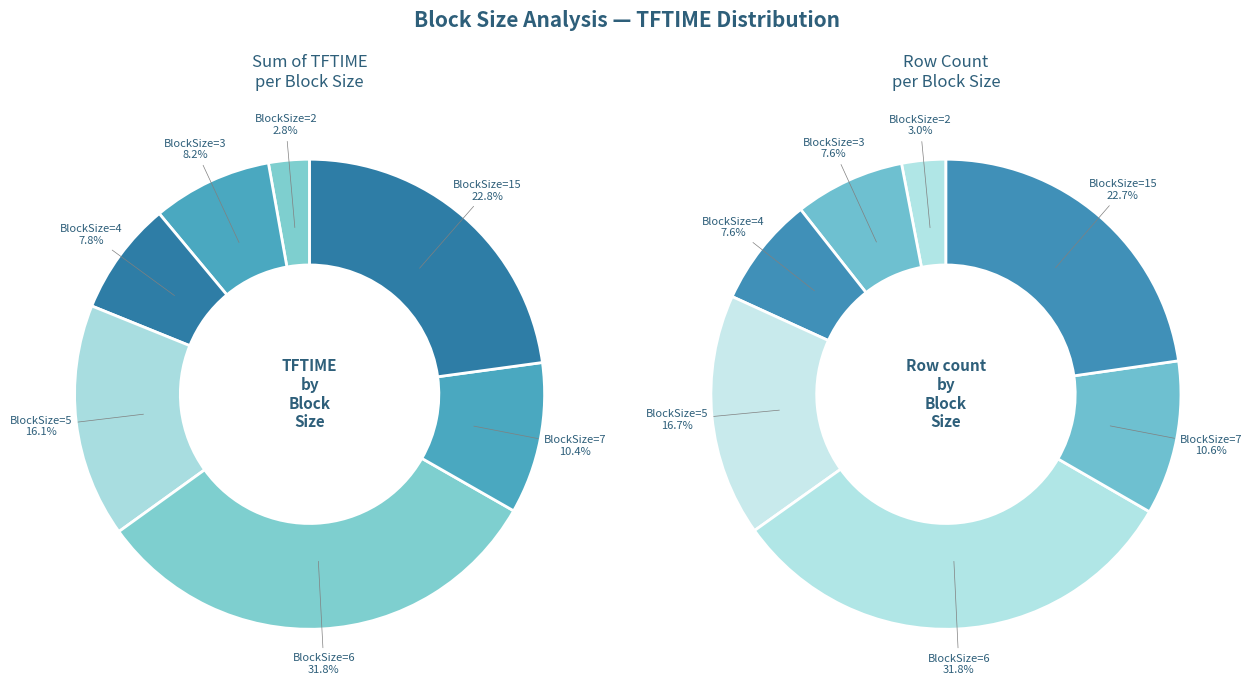

How many segments does this pie chart have?

7